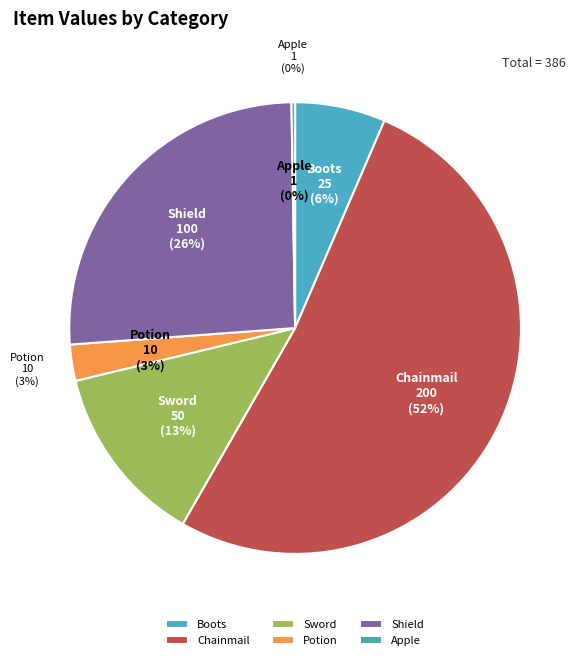

Which slice is the smallest?

Apple